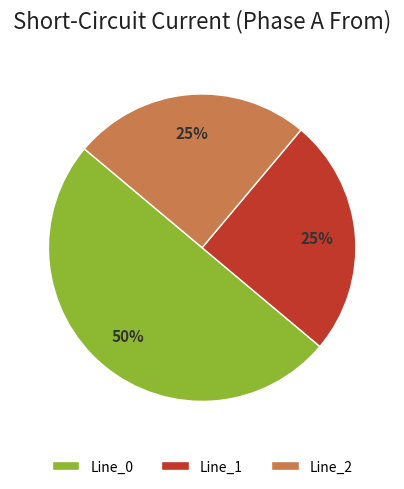

To the nearest percent, what percentage of the pie is Line_1?

25%